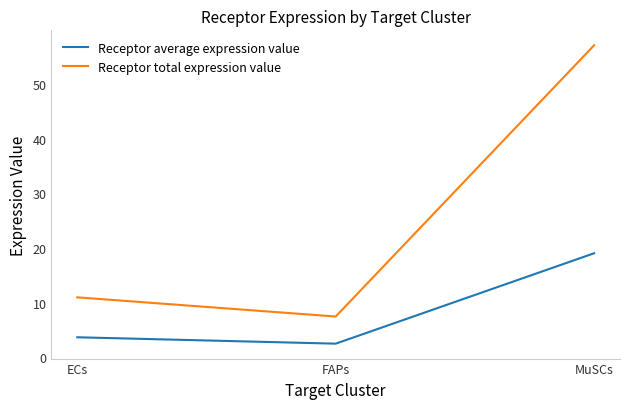

What is the difference between the maximum and second lowest values in the Receptor total expression value series?

46.1